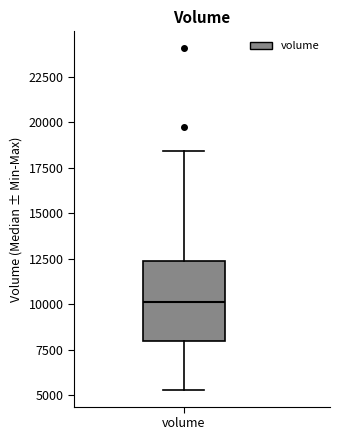

Where is the upper edge of the box for volume on the y-axis? The values are not printed on the chart, so give them approximately, as read against the axis.

12500